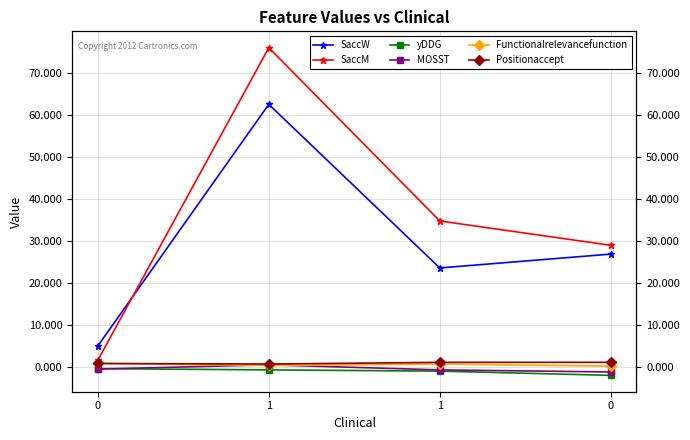

What is the difference between the maximum and minimum values in the Positionaccept series?

0.4